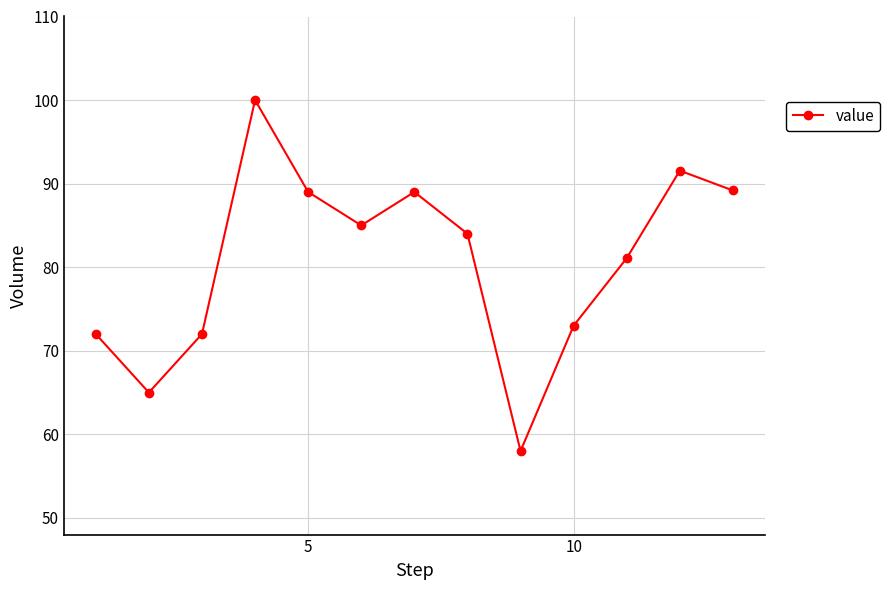

What is the value of the 3rd point from the left?

72.0